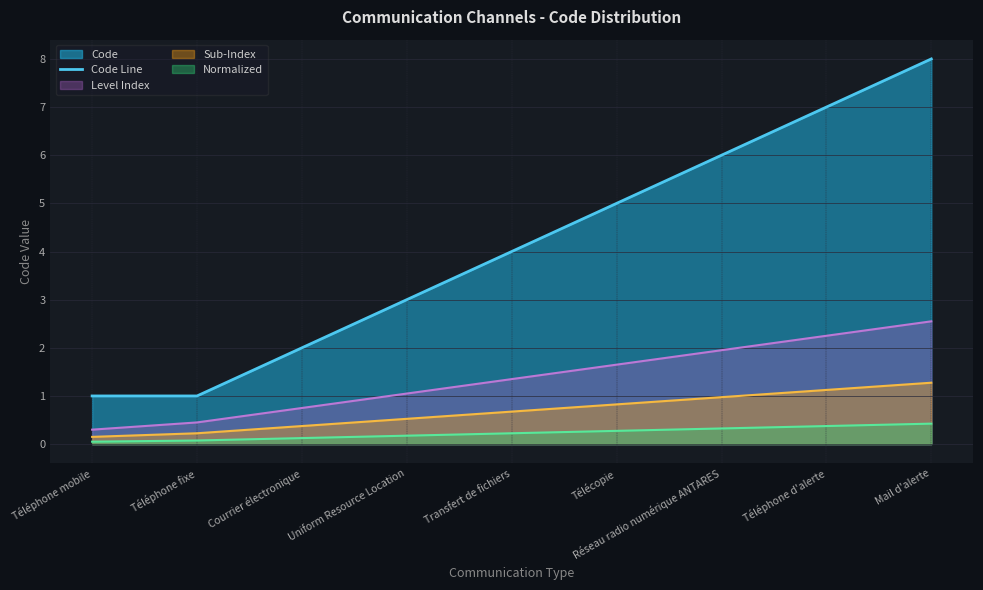

Which category has the highest value across all series?

Mail d'alerte